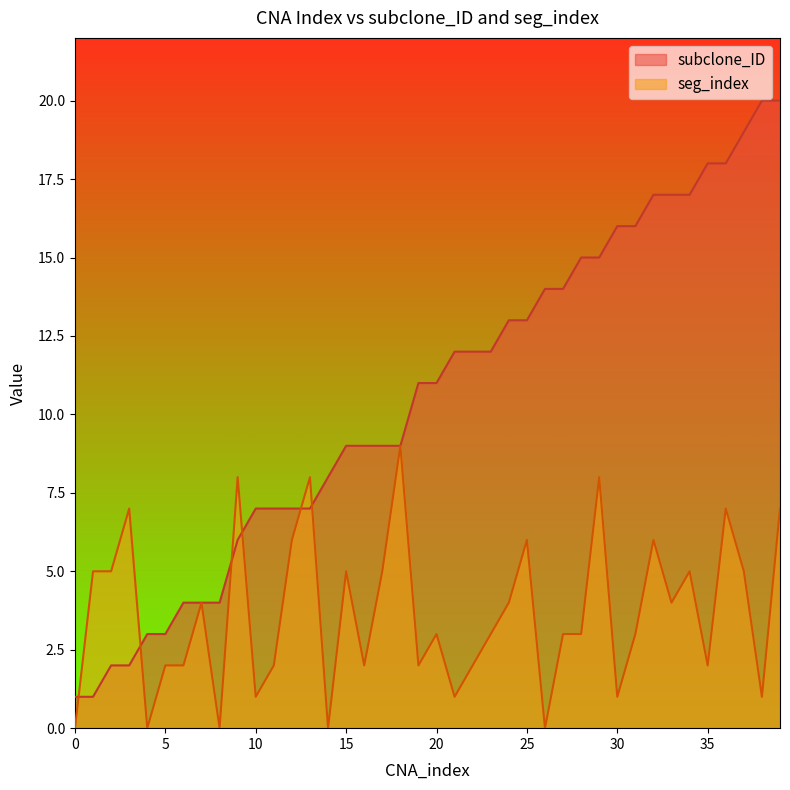

Is it true that subclone_ID equals 4 at 6?

True